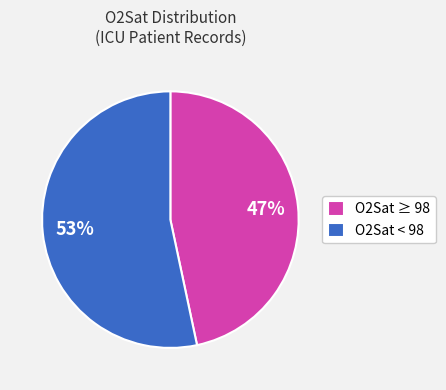

Which slice is the smallest?

O2Sat ≥ 98